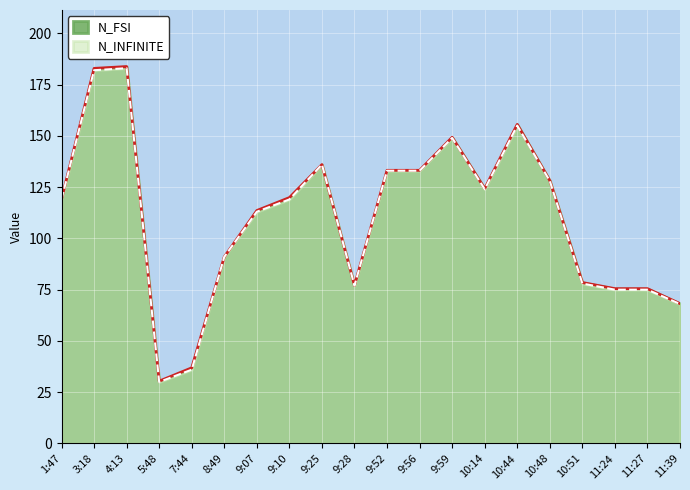

Read the N_FSI value at 8:49.

91.0